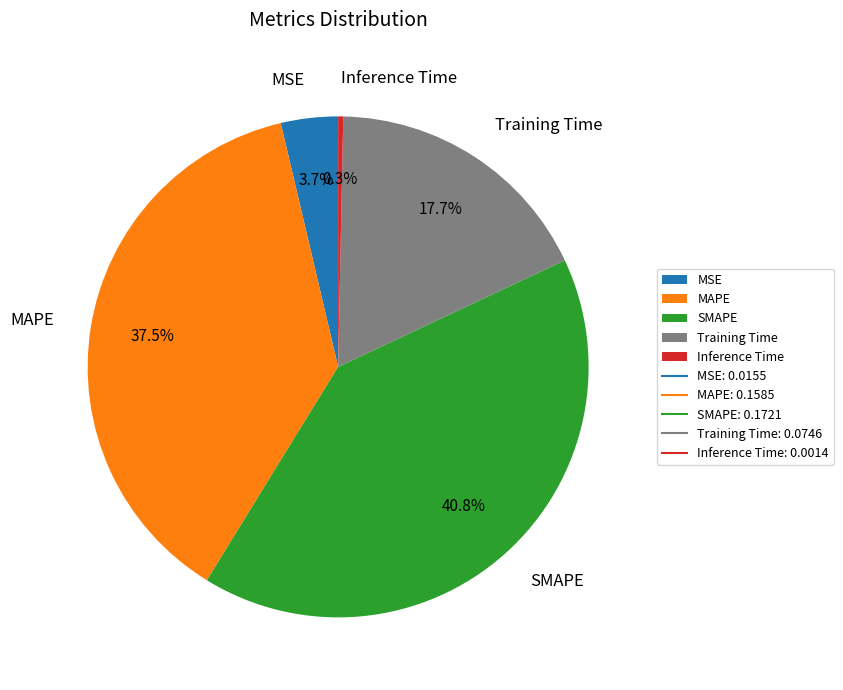

Rank the categories by value from highest to lowest.

SMAPE, MAPE, Training Time, MSE, Inference Time